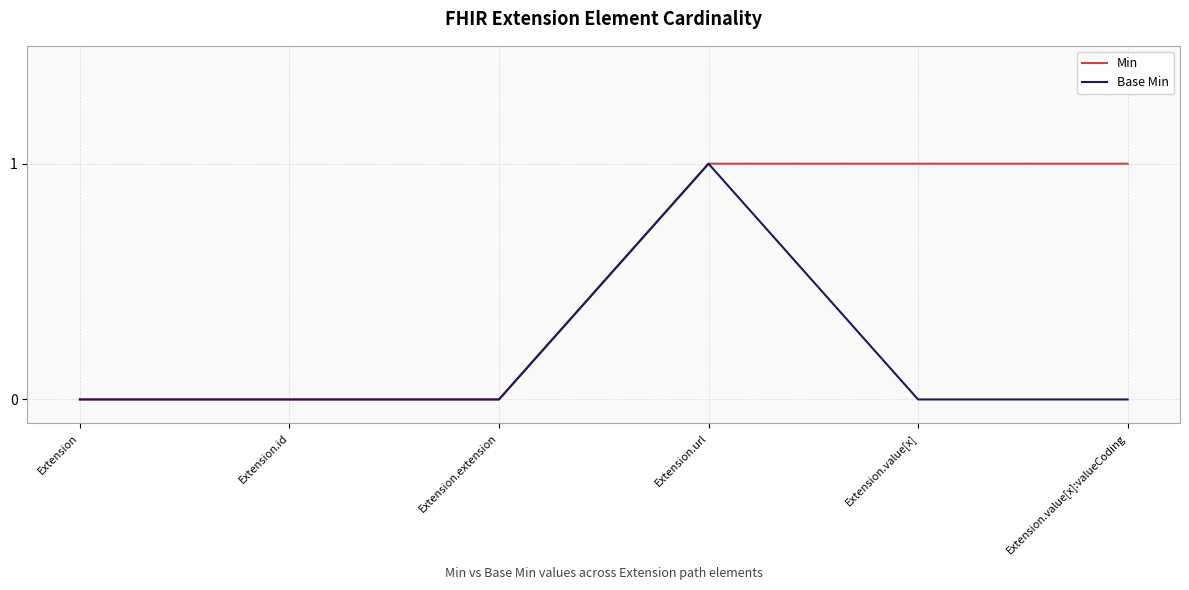

Rank the series at Extension.value[x] from lowest to highest value.

Base Min, Min